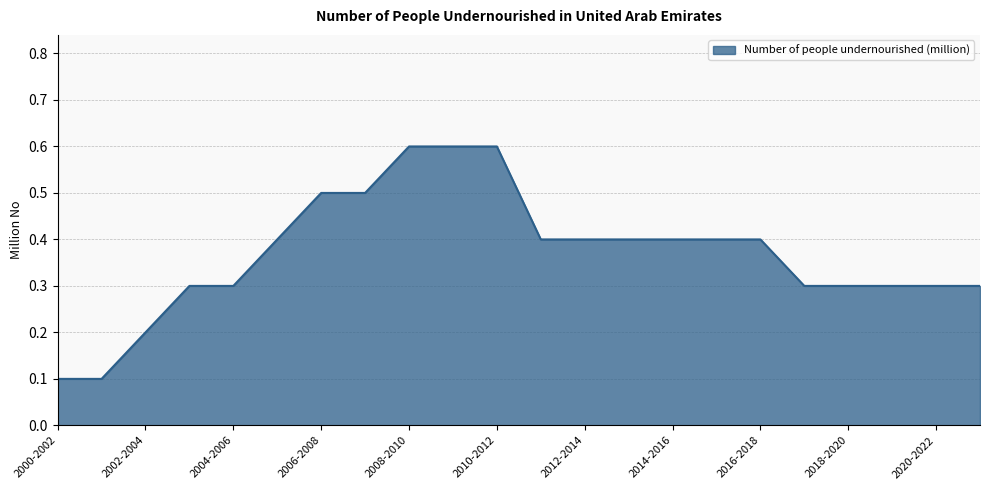

What is the greatest value displayed?

0.6